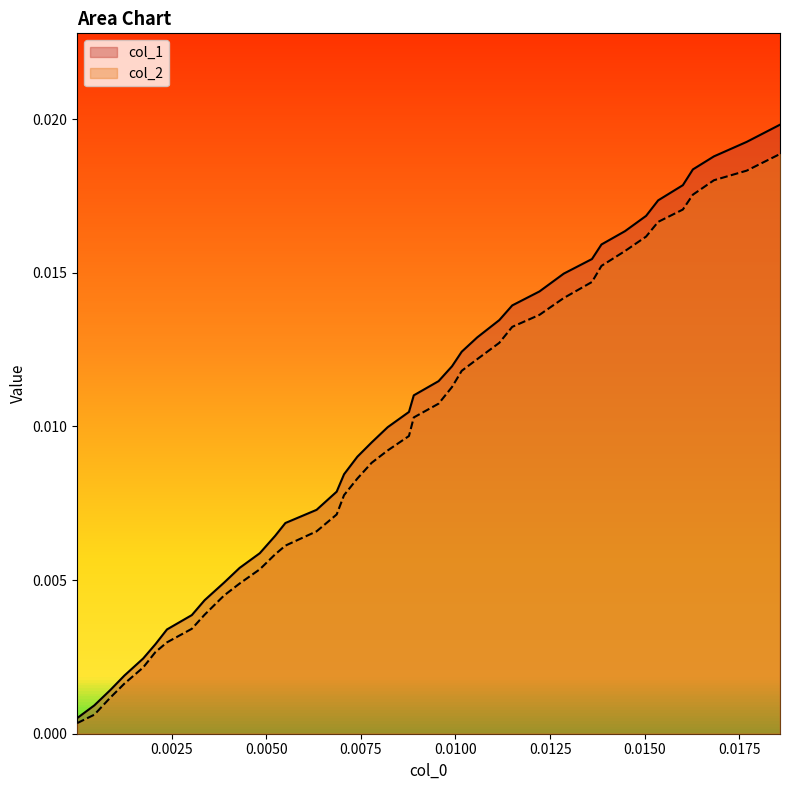

Rank the series by their maximum value, from highest to lowest.

col_1, col_2